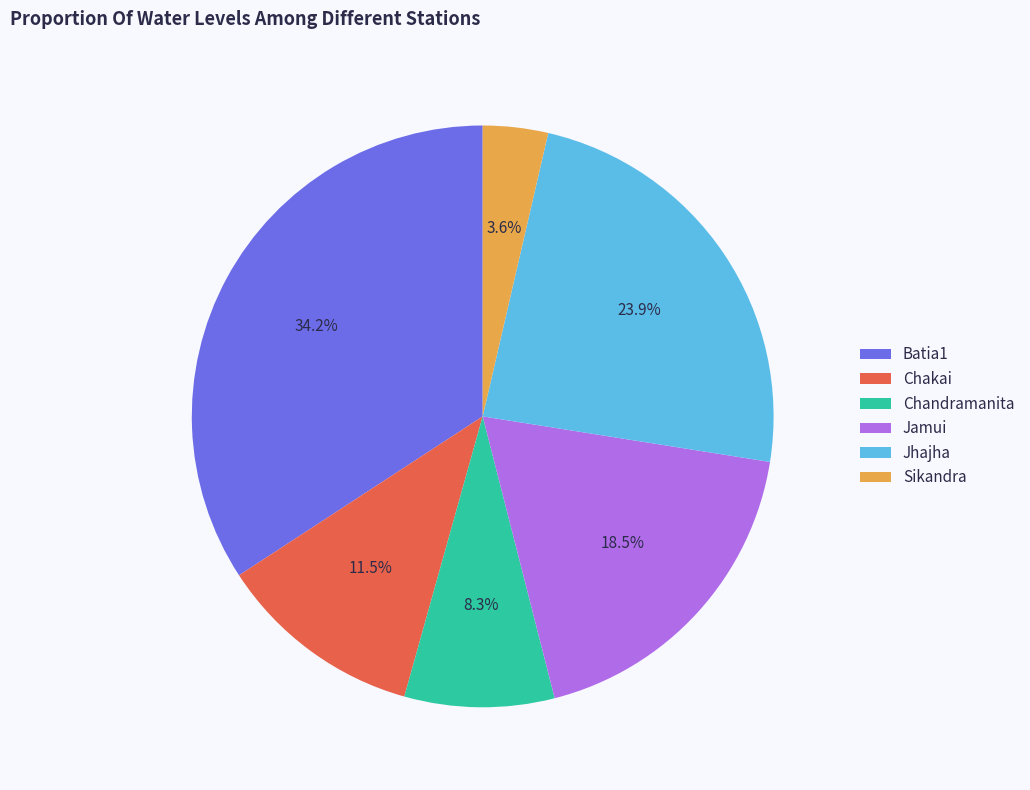

Combined, do Chakai and Batia1 account for over 50%?

No